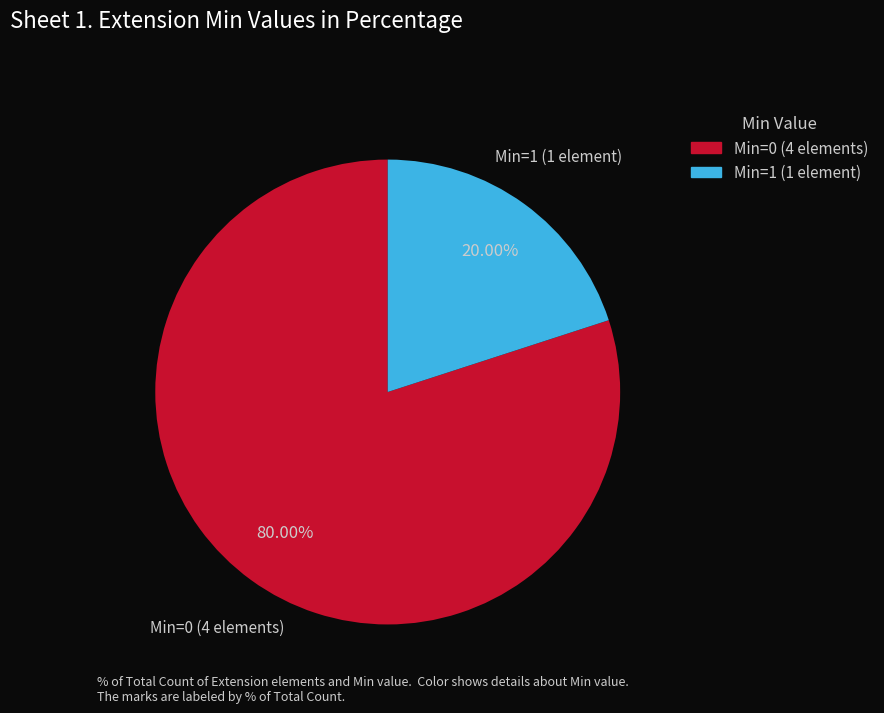

How many slices are in this pie chart?

2